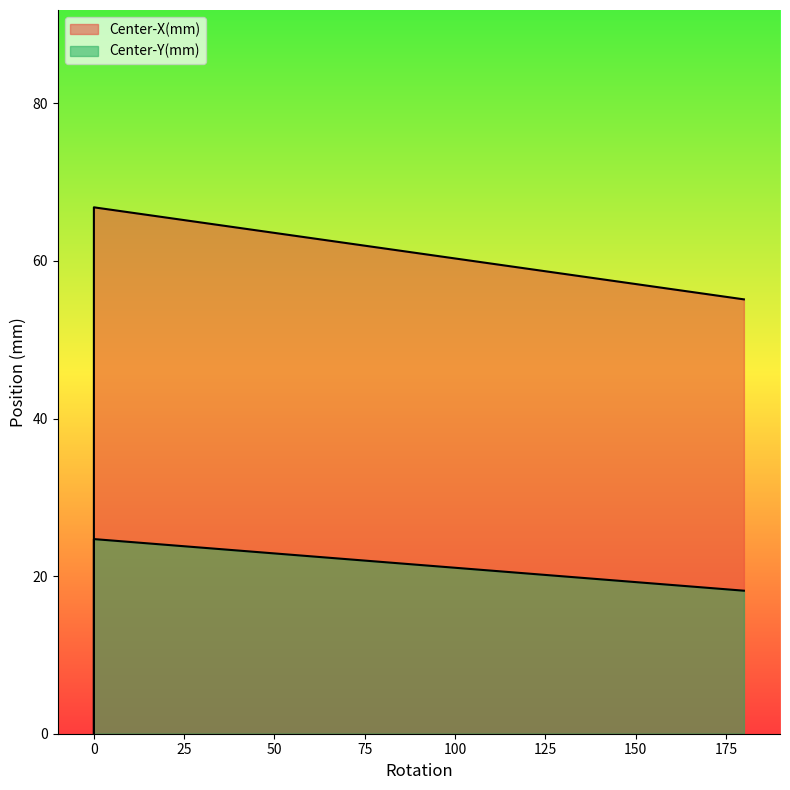

What value does the Center-X(mm) series have at 180?

55.1